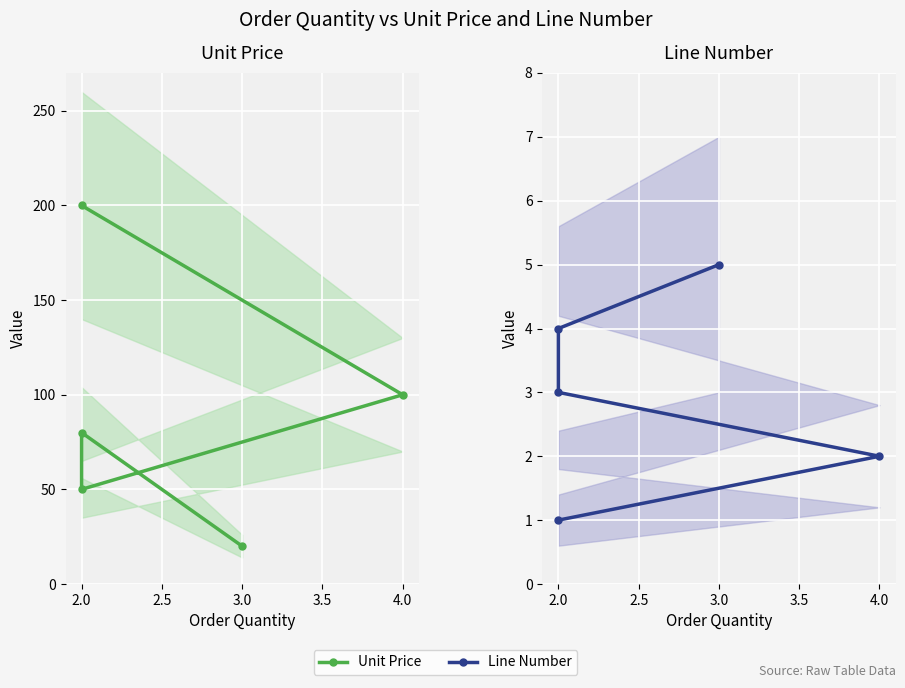

How many categories are shown in the chart?

5